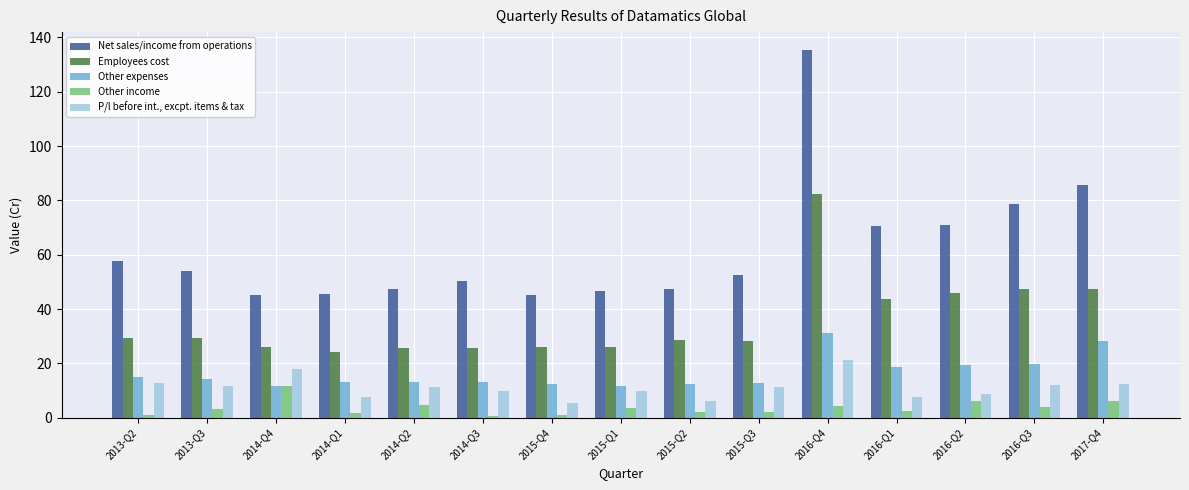

Which series has the widest spread of values?

Net sales/income from operations